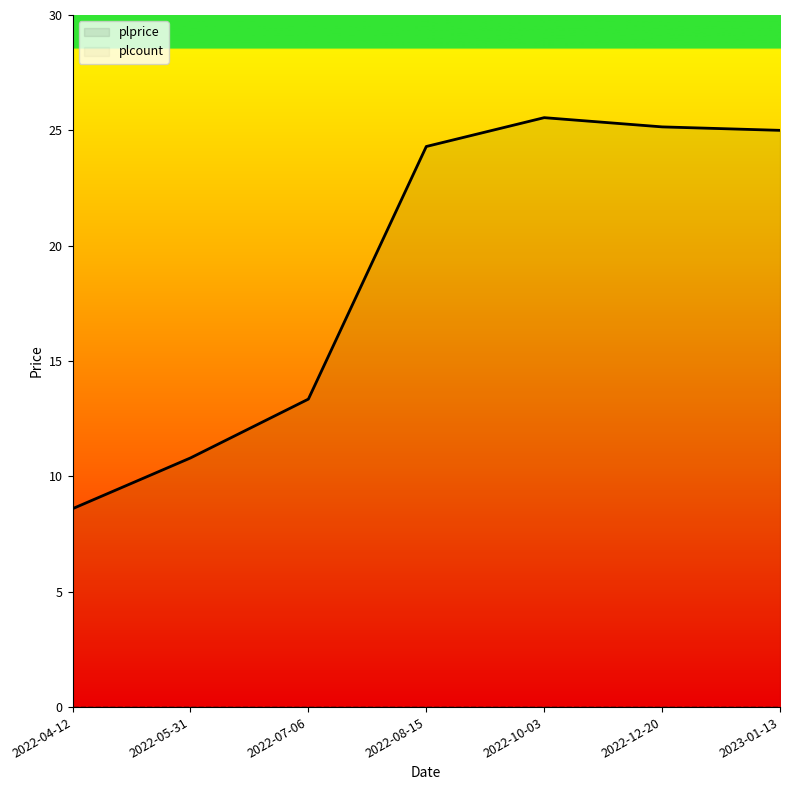

At which label does plcount reach its peak?

2022-04-12